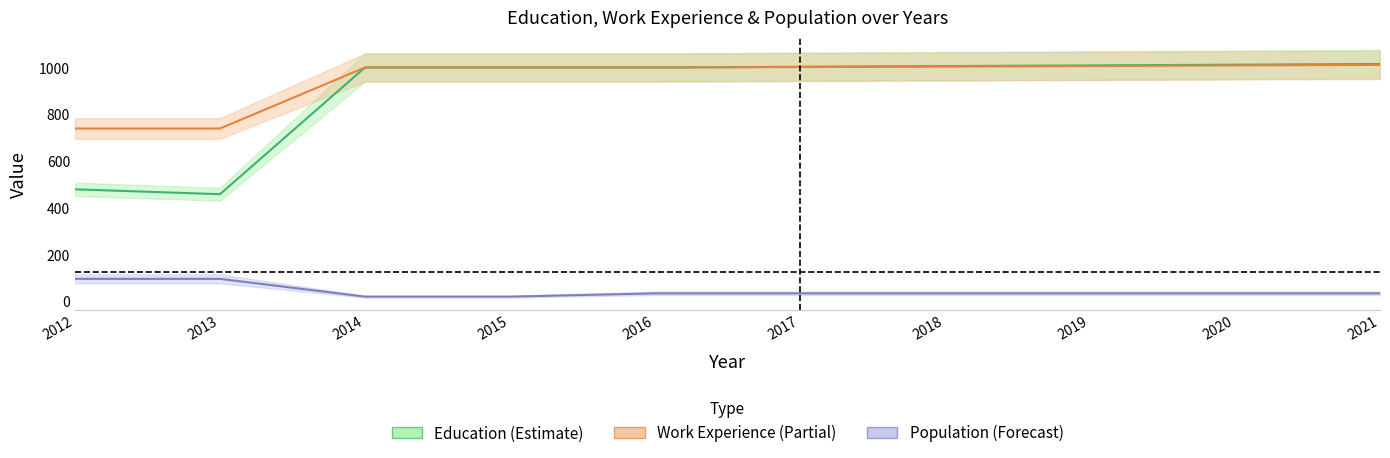

List the series in order of their peak value, lowest first.

Population, Work_Experience, Education